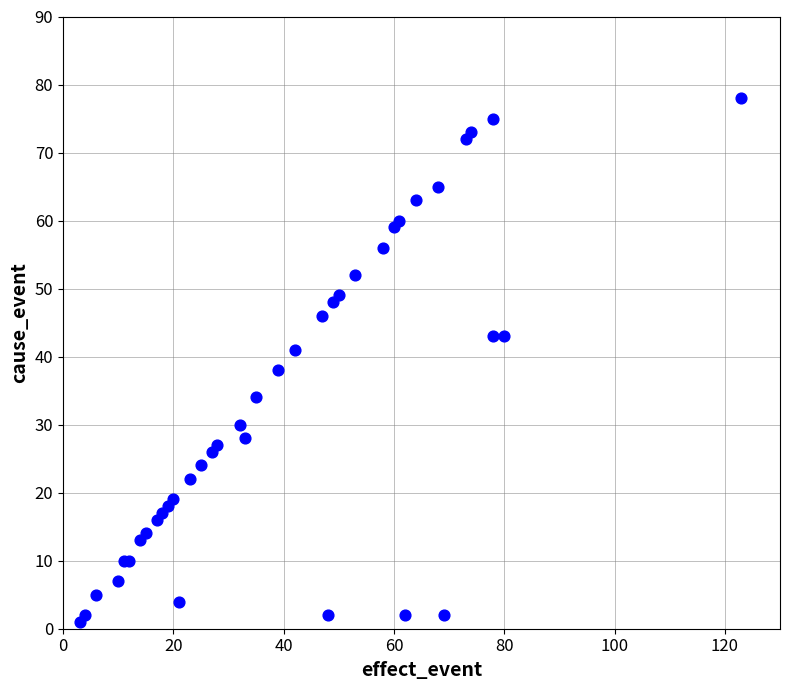

What Y value in the scatter plot is closest to 39?

38